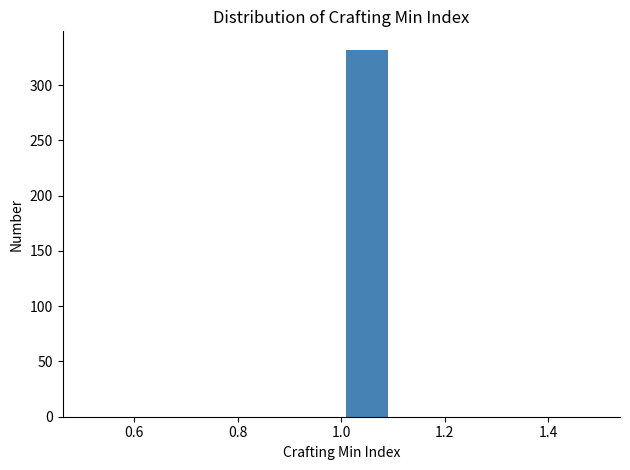

Which range on the x-axis has the tallest bar?

1.0 to 1.1